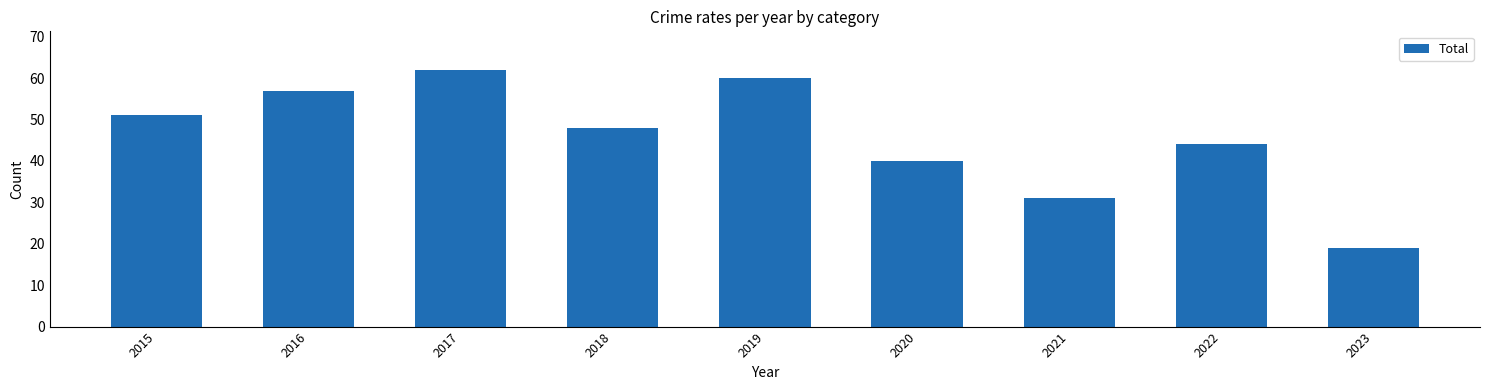

Rank the categories by value from lowest to highest.

2023, 2021, 2020, 2022, 2018, 2015, 2016, 2019, 2017